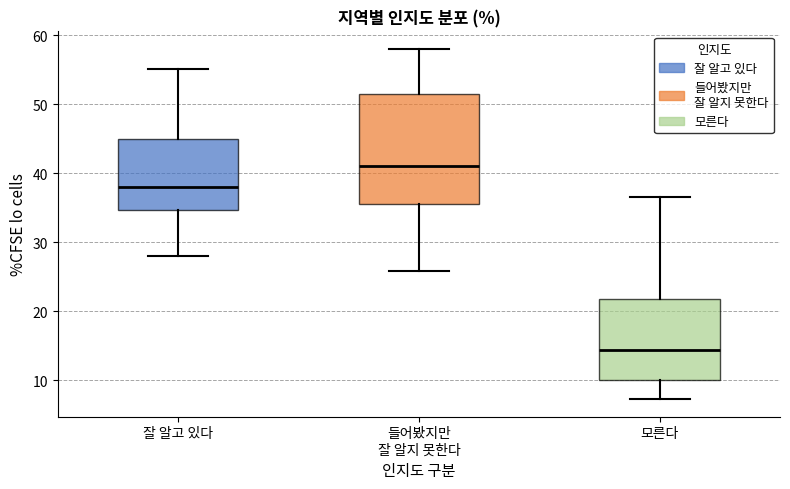

Which box's median line is the highest?

들어봤지만 잘 알지 못한다